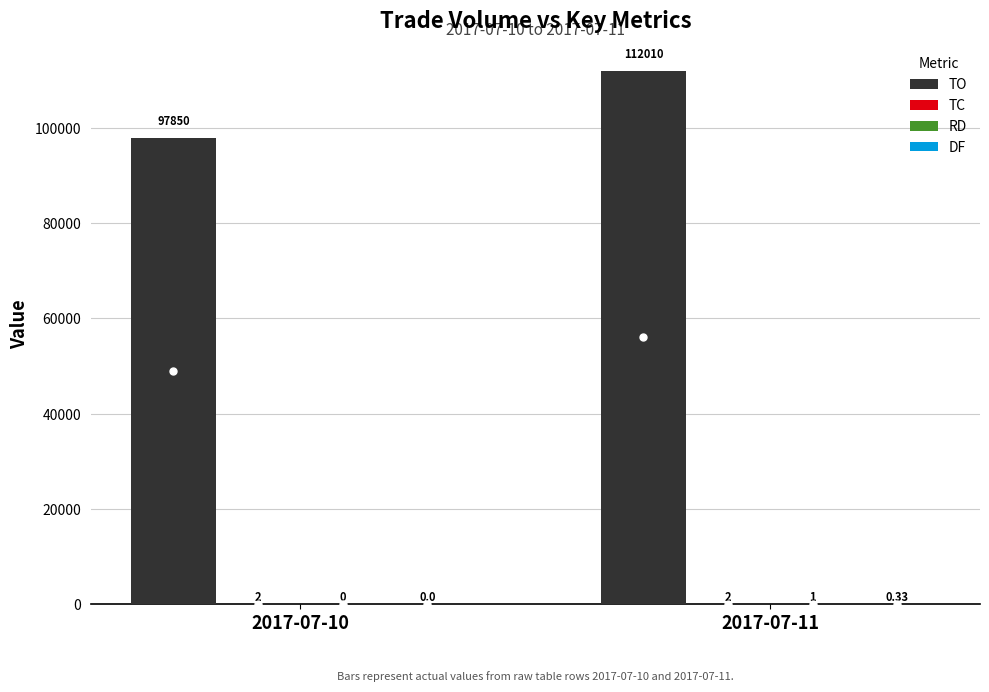

Which series changed the most between 2017-07-10 and 2017-07-11?

TO